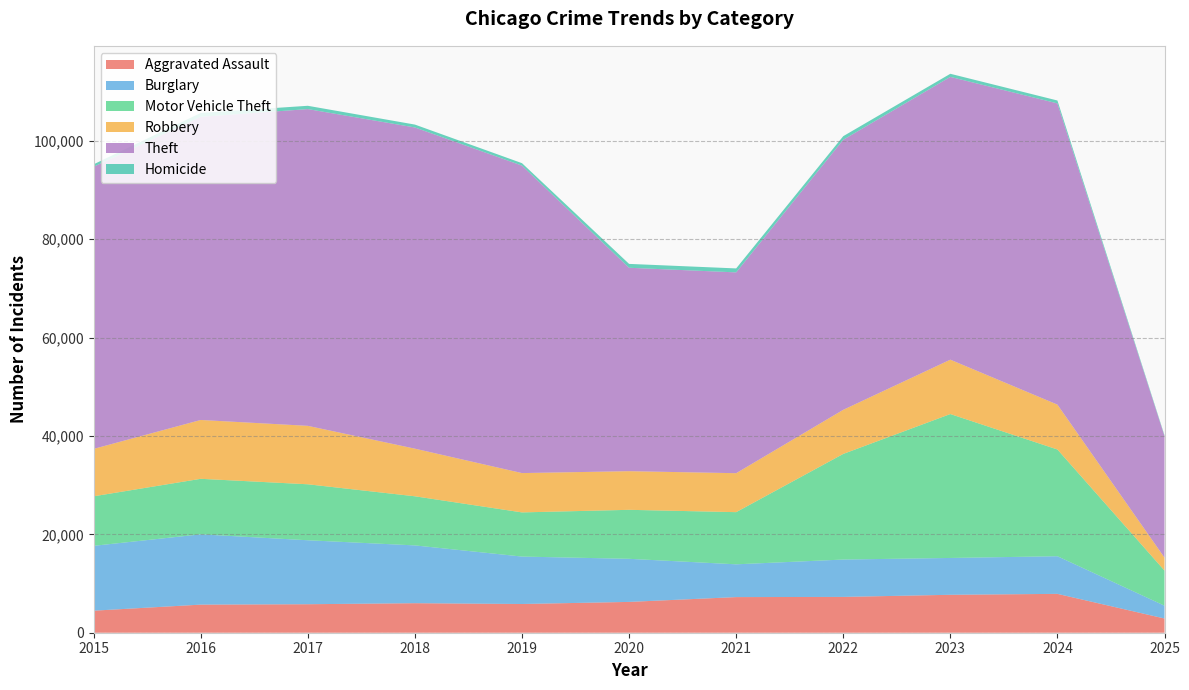

Reading left to right, list all the values displayed in this chart.

Aggravated Assault: 2015=4480	2016=5713	2017=5793	2018=6002	2019=5841	2020=6265	2021=7242	2022=7281	2023=7712	2024=7900	2025=2892
Burglary: 2015=13184	2016=14289	2017=13001	2018=11747	2019=9638	2020=8758	2021=6662	2022=7594	2023=7485	2024=7649	2025=2600
Motor Vehicle Theft: 2015=10068	2016=11285	2017=11380	2018=9985	2019=8978	2020=9960	2021=10604	2022=21472	2023=29255	2024=21698	2025=7144
Robbery: 2015=9638	2016=11960	2017=11881	2018=9681	2019=7995	2020=7855	2021=7920	2022=8965	2023=11052	2024=9121	2025=2630
Theft: 2015=57352	2016=61624	2017=64386	2018=65290	2019=62498	2020=41349	2021=40820	2022=54897	2023=57483	2024=61233	2025=24703
Homicide: 2015=496	2016=786	2017=672	2018=588	2019=499	2020=787	2021=806	2022=728	2023=632	2024=587	2025=165